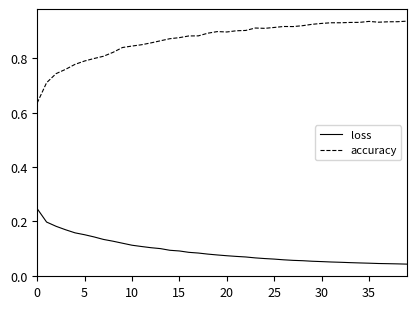

Rank the series by their average value, from highest to lowest.

accuracy, loss